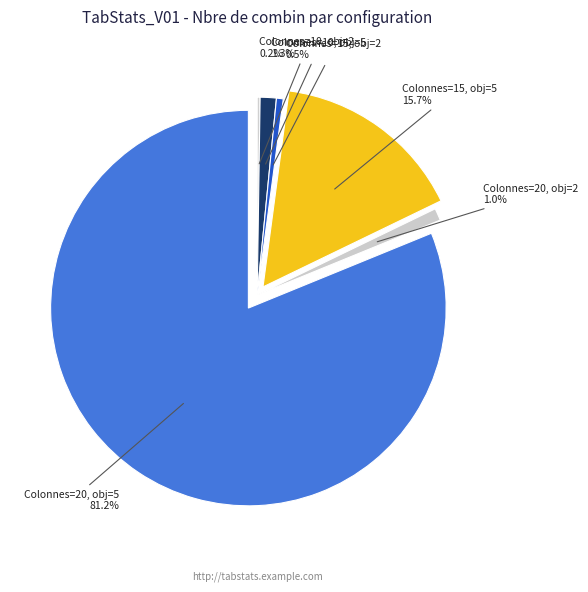

Between Colonnes=15, obj=2 and Colonnes=20, obj=5, which is larger?

Colonnes=20, obj=5